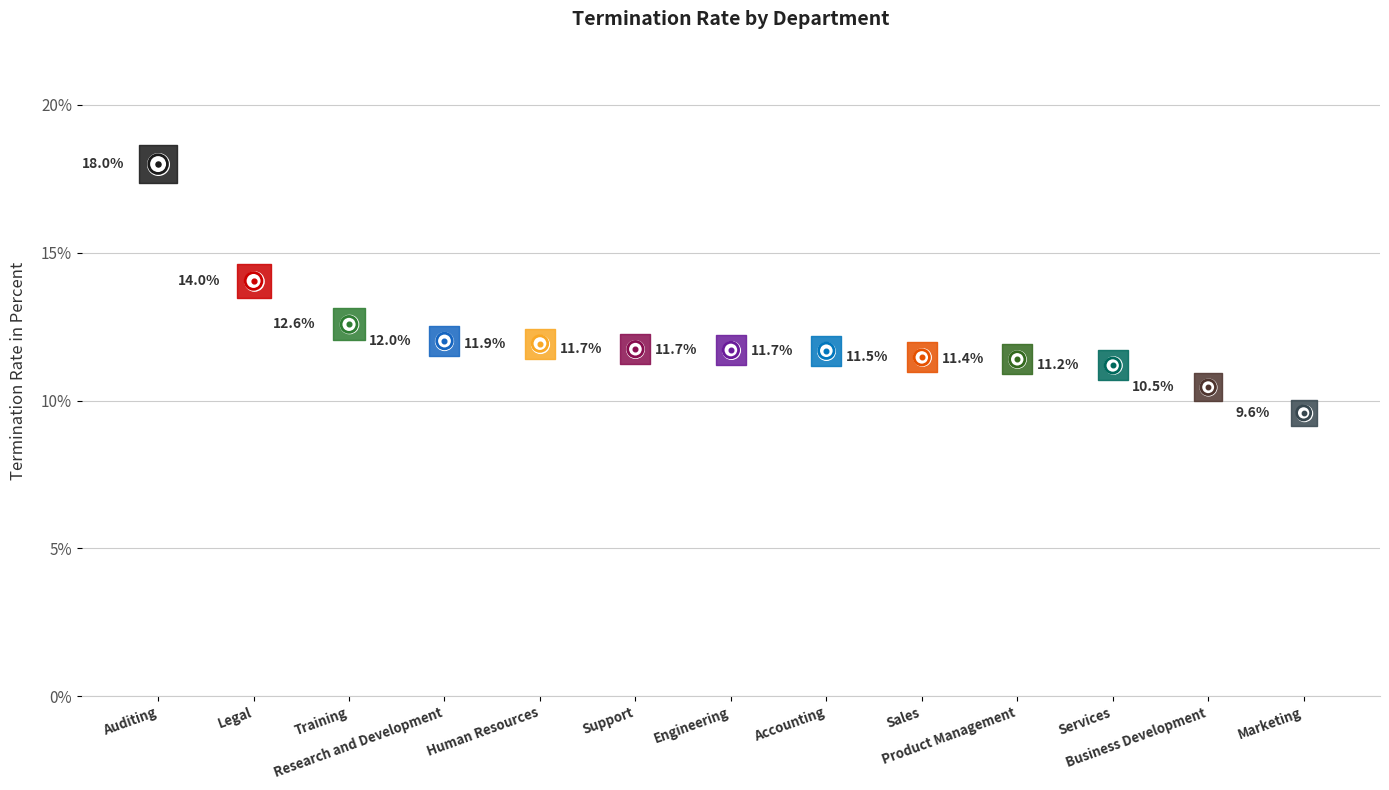

What is the change in value from Legal to Engineering?

-2.3